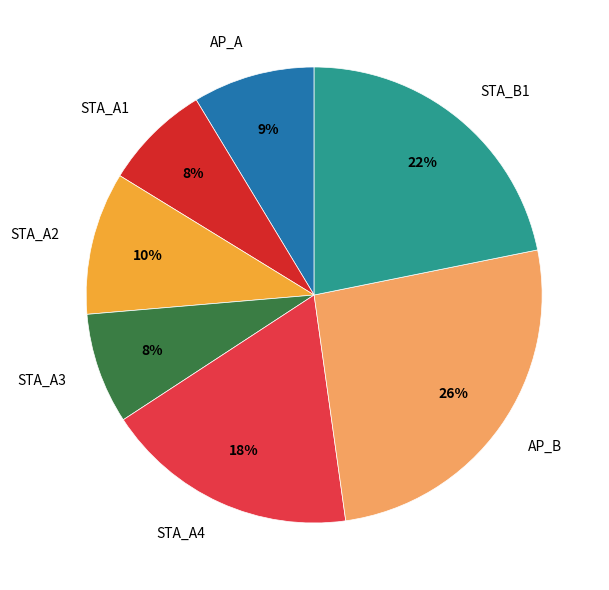

What is the largest slice in the pie chart?

AP_B